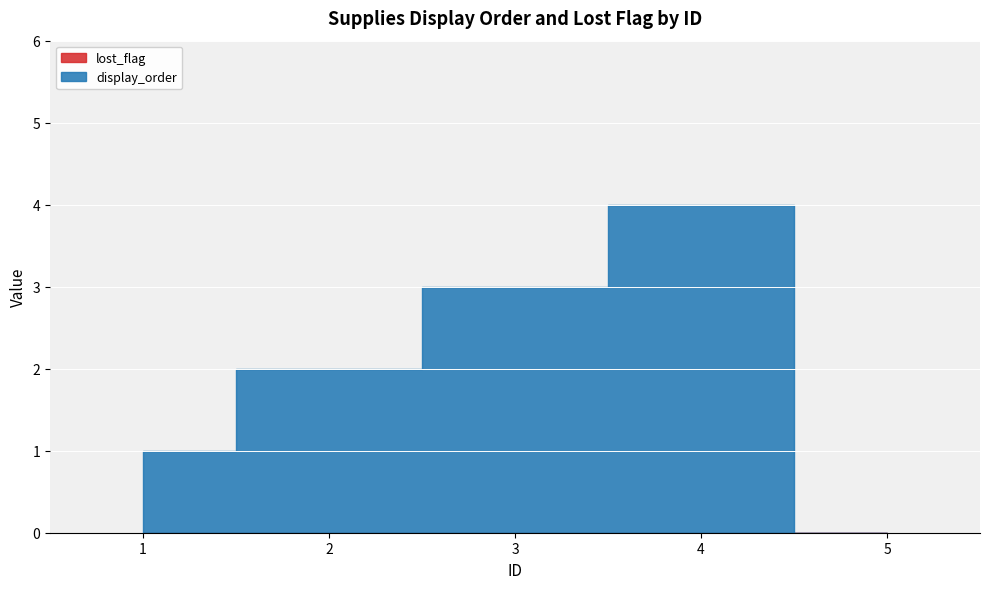

What is the total value across all series at 4?

4